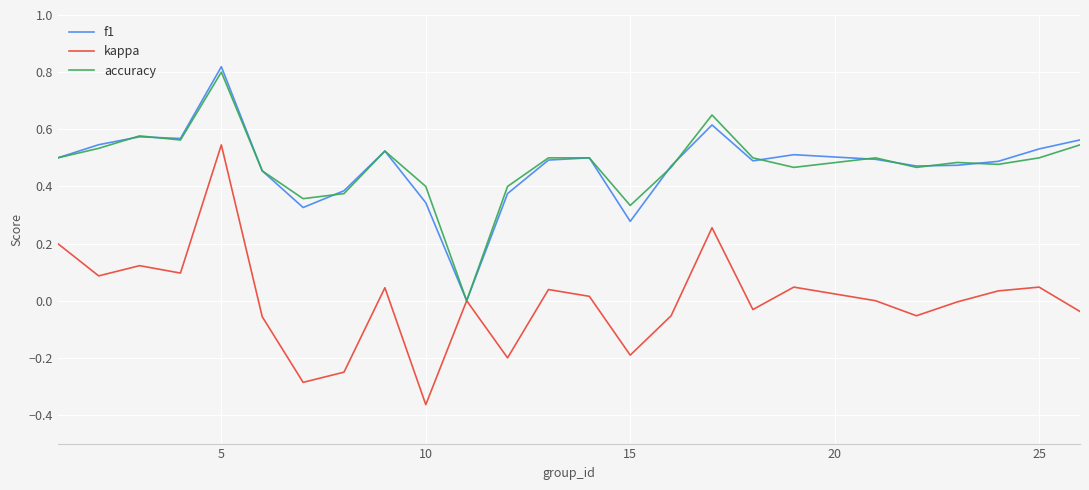

What are all the series names shown in the legend?

f1, kappa, accuracy